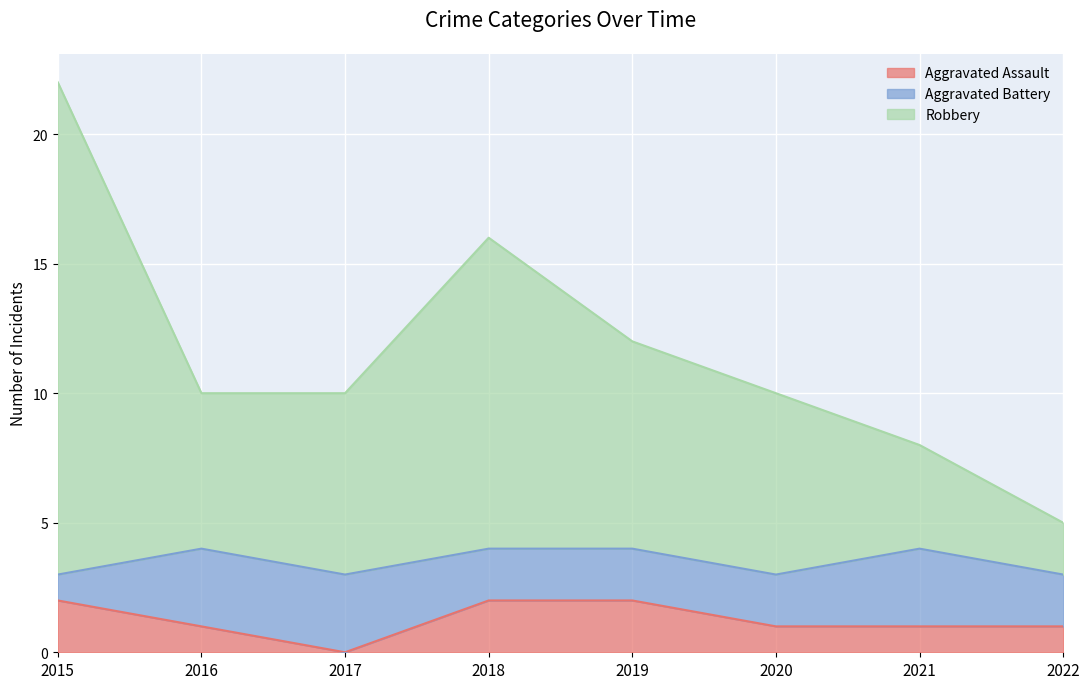

True or false: Robbery and Aggravated Assault intersect in this chart.

False